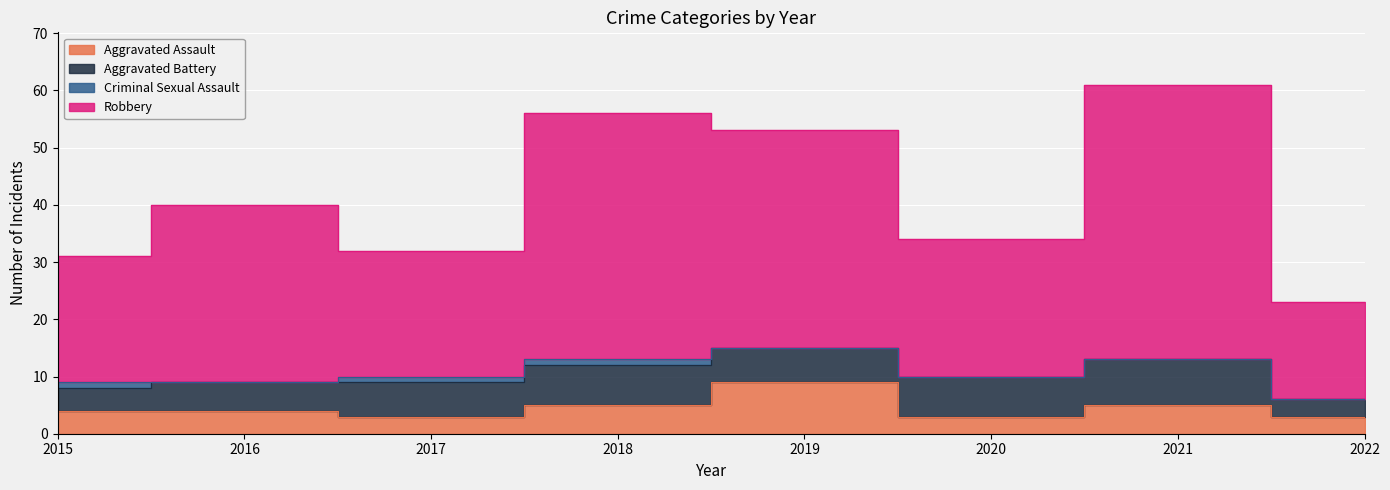

How many data points in Aggravated Assault are above 4?

3